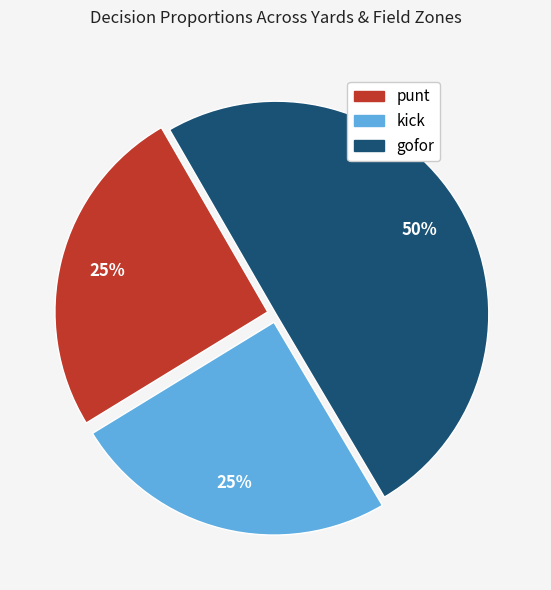

To the nearest percent, what is the combined percentage of gofor and punt?

75%